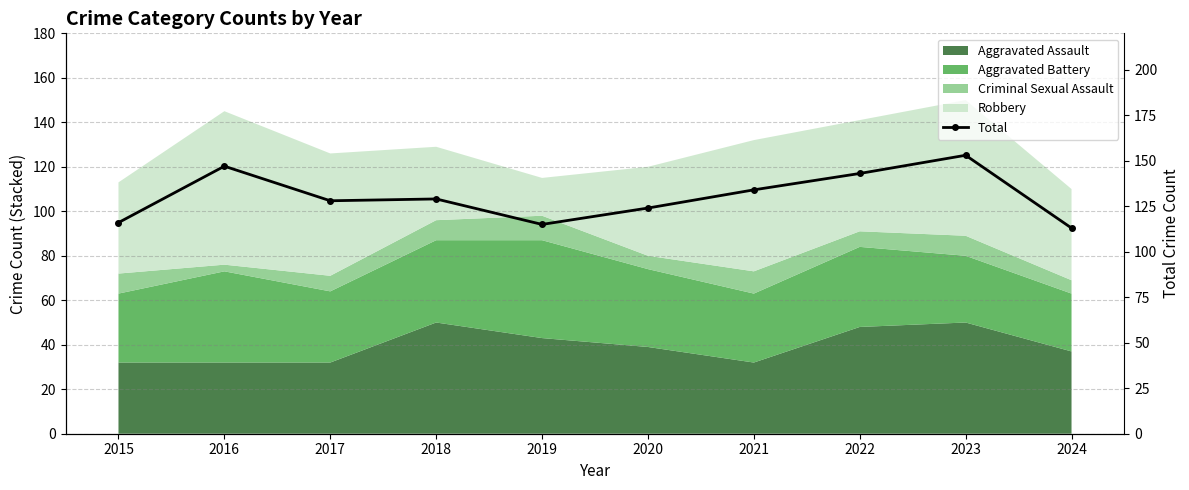

How many categories are shown in the chart?

10